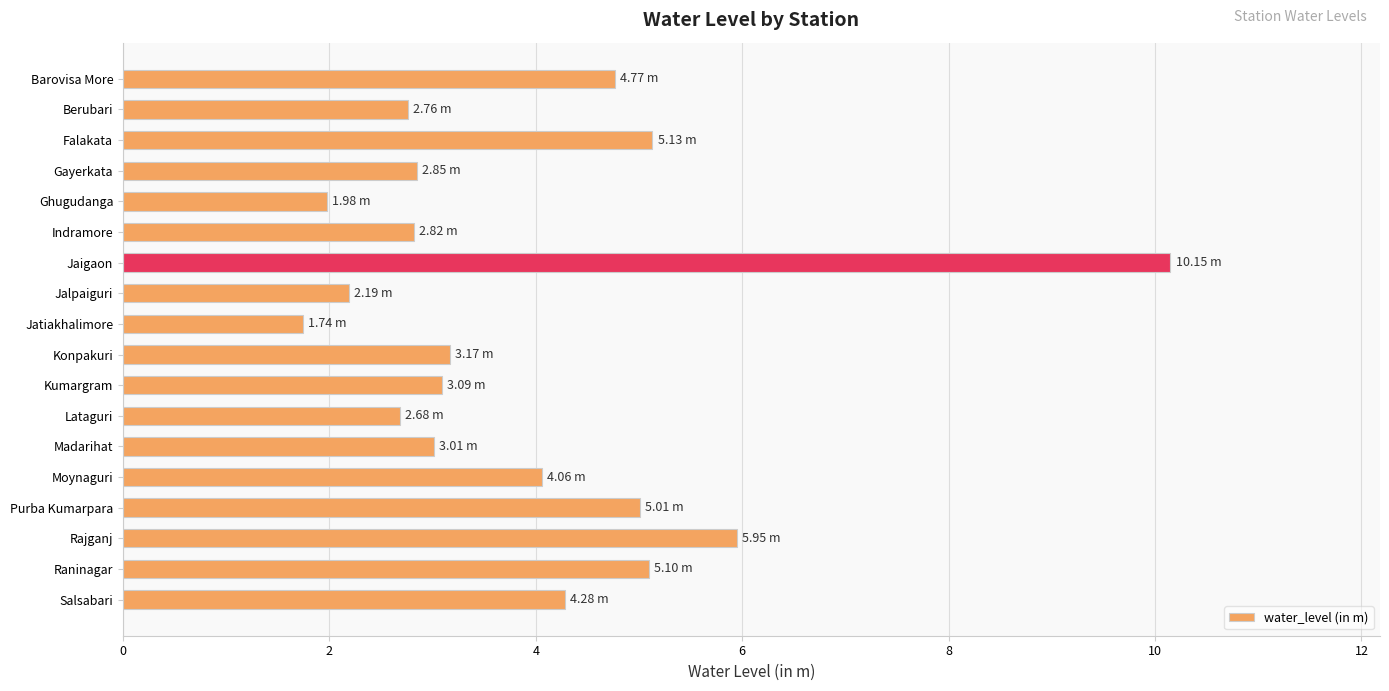

Are the bars horizontal?

Yes